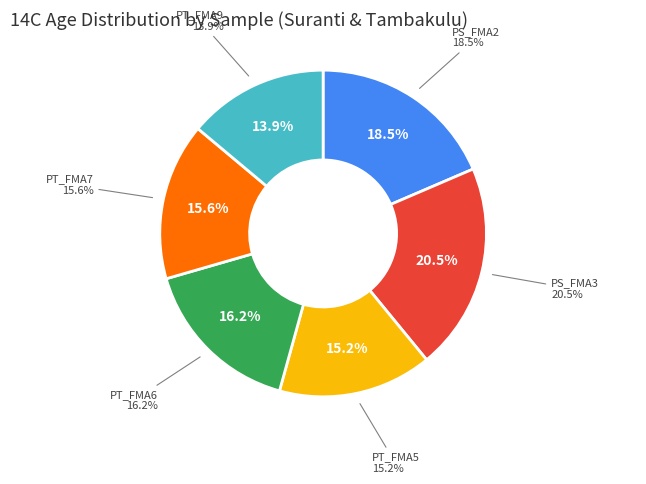

Count the number of slices in the pie.

6